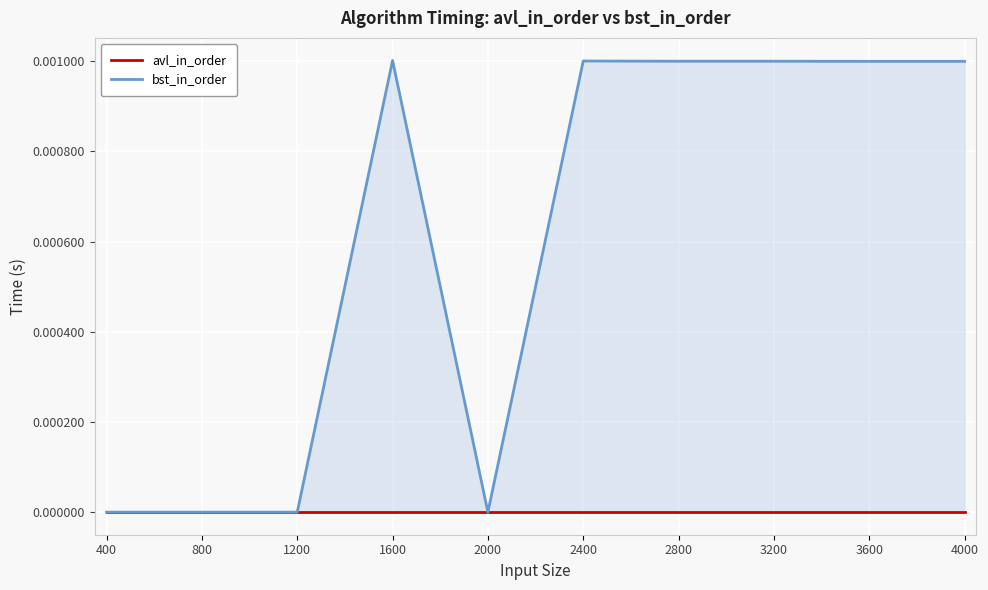

Is the value of bst_in_order at 3600 greater than the value of avl_in_order at 3600?

Yes